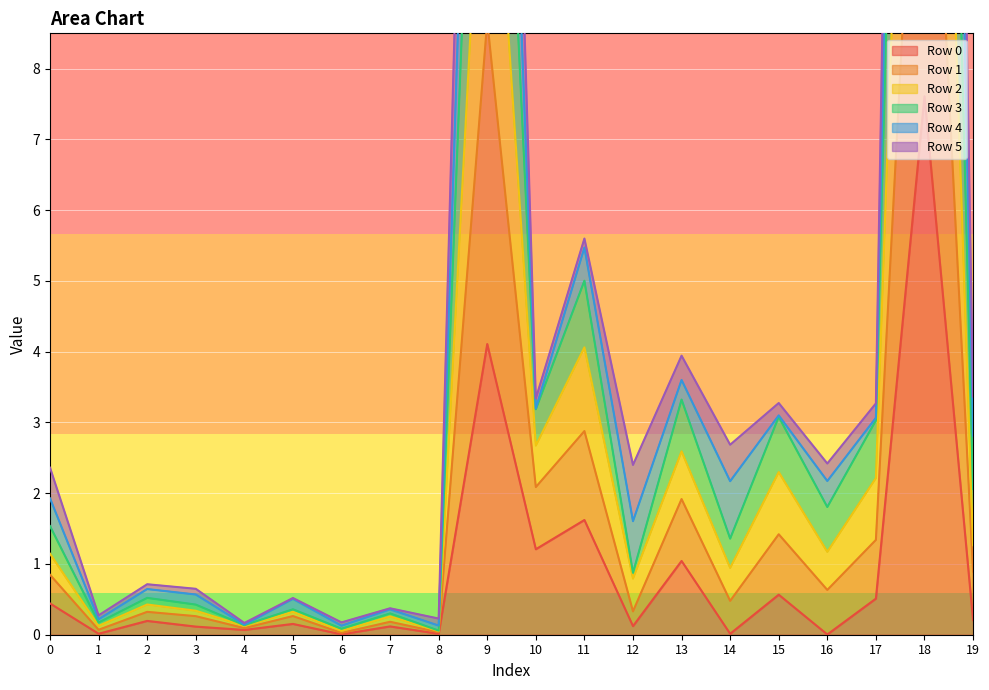

The Row 0 series shows 1.6 at 11. True or false?

True